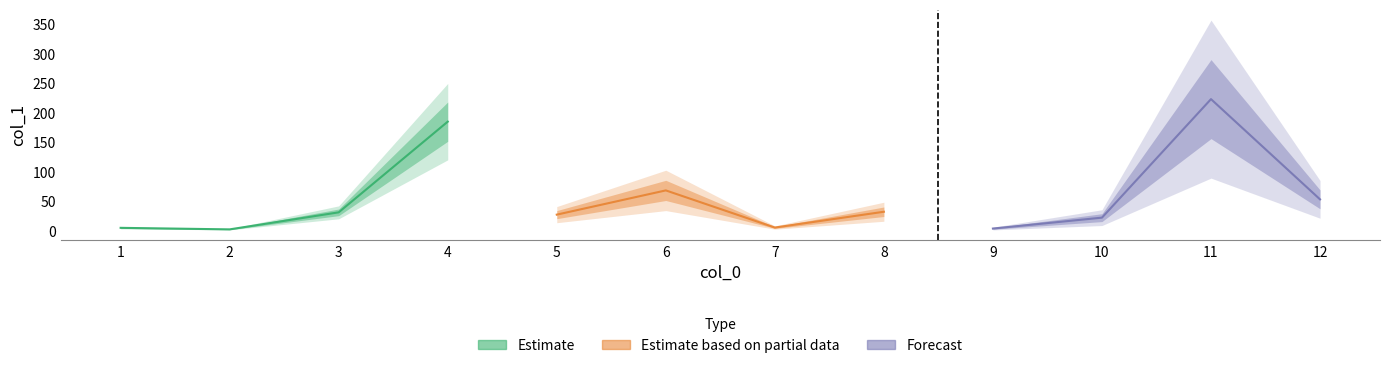

List the labels in order of value, largest first.

11, 4, 6, 12, 8, 3, 5, 10, 7, 1, 9, 2